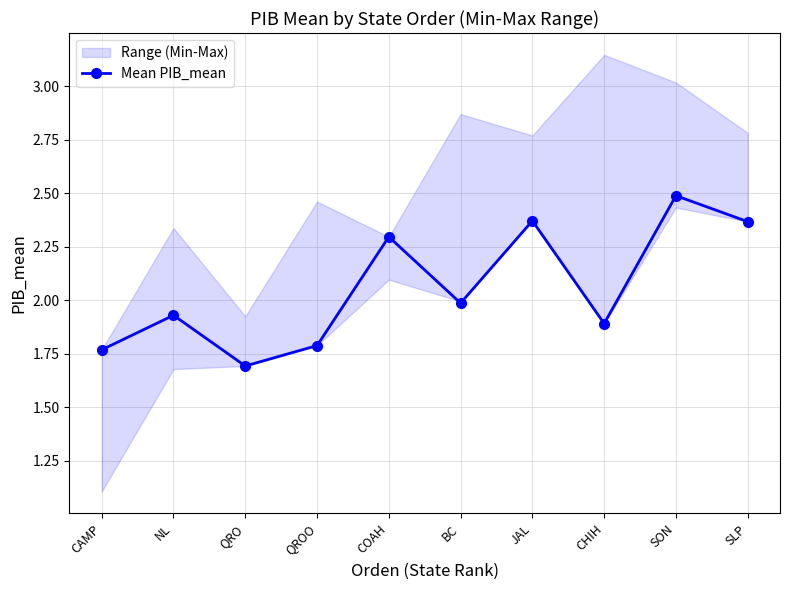

What is the average value?

2.1